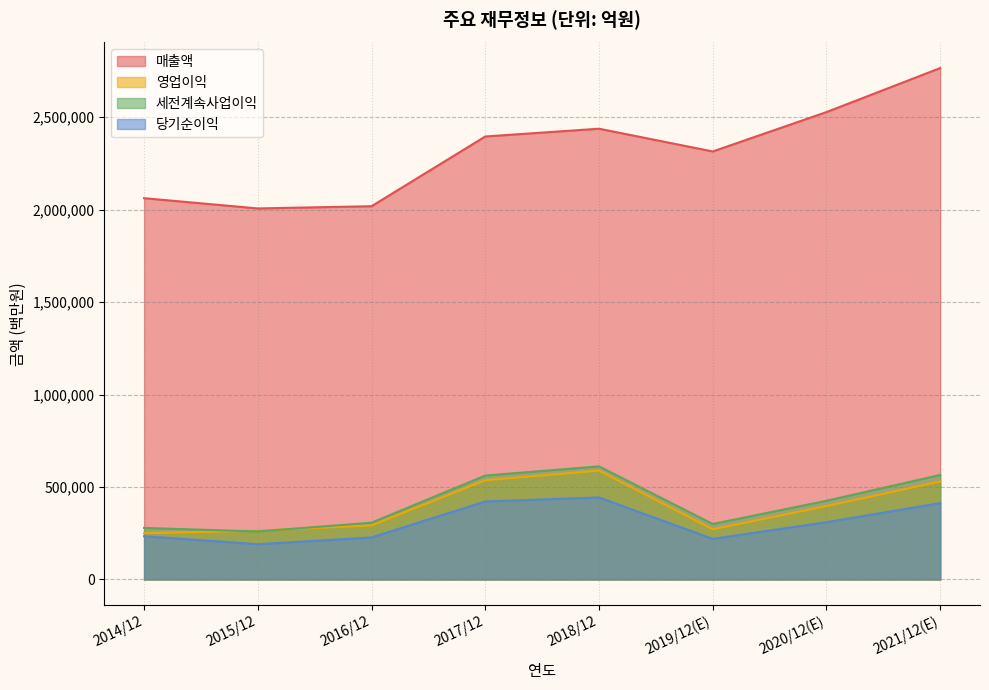

Does the chart display data point markers on the line(s)?

No